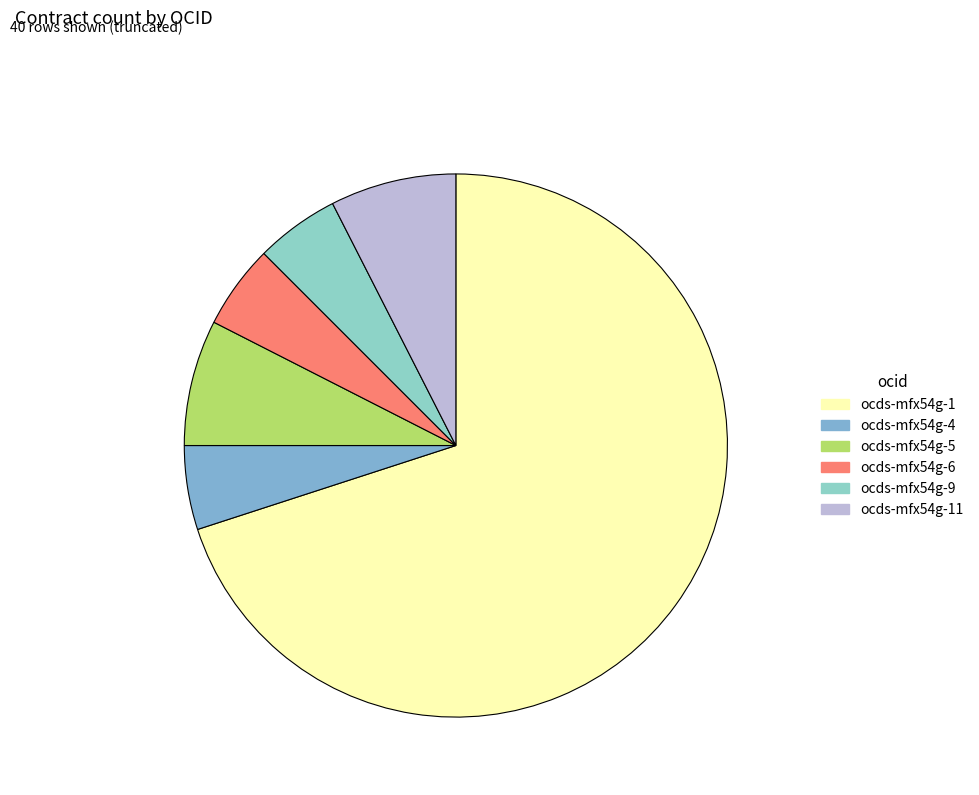

Rank the categories by value from highest to lowest.

ocds-mfx54g-1, ocds-mfx54g-5, ocds-mfx54g-11, ocds-mfx54g-4, ocds-mfx54g-6, ocds-mfx54g-9